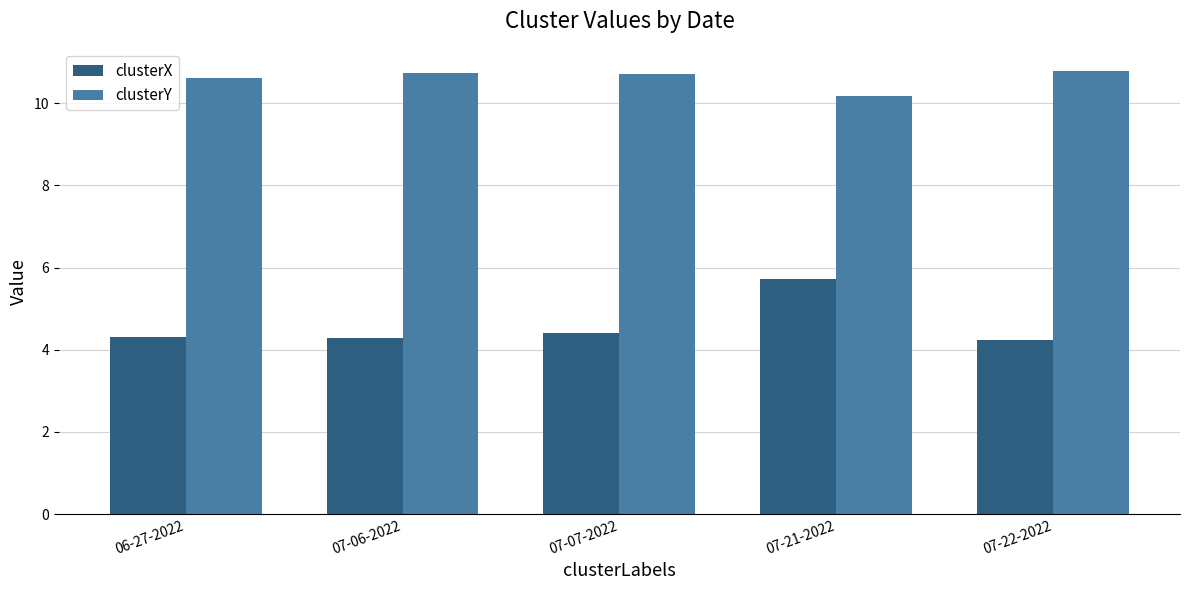

Which series has the widest spread of values?

clusterX